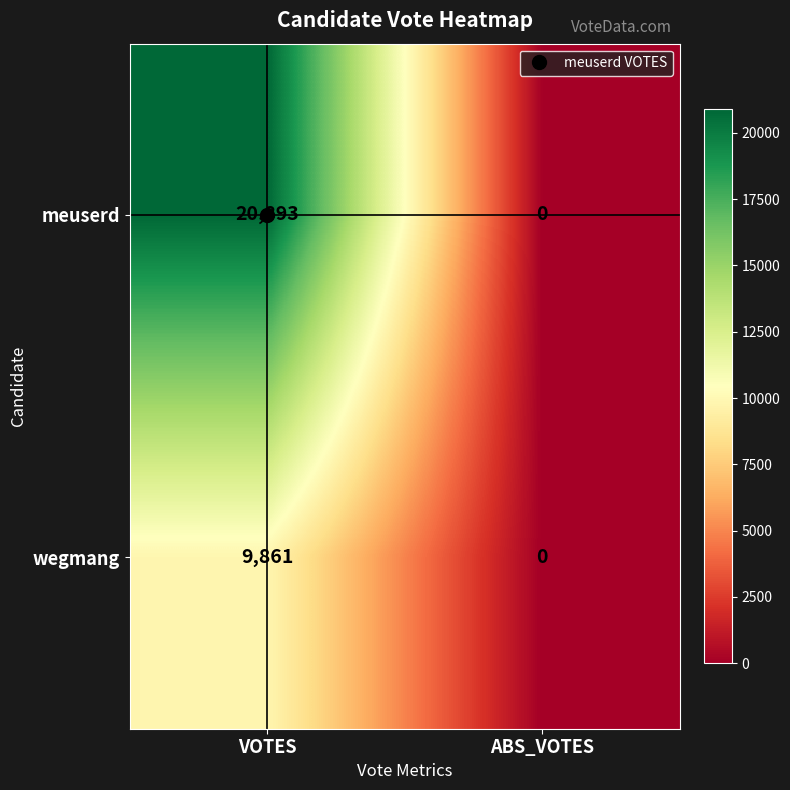

What is the maximum value shown in the chart?

20893